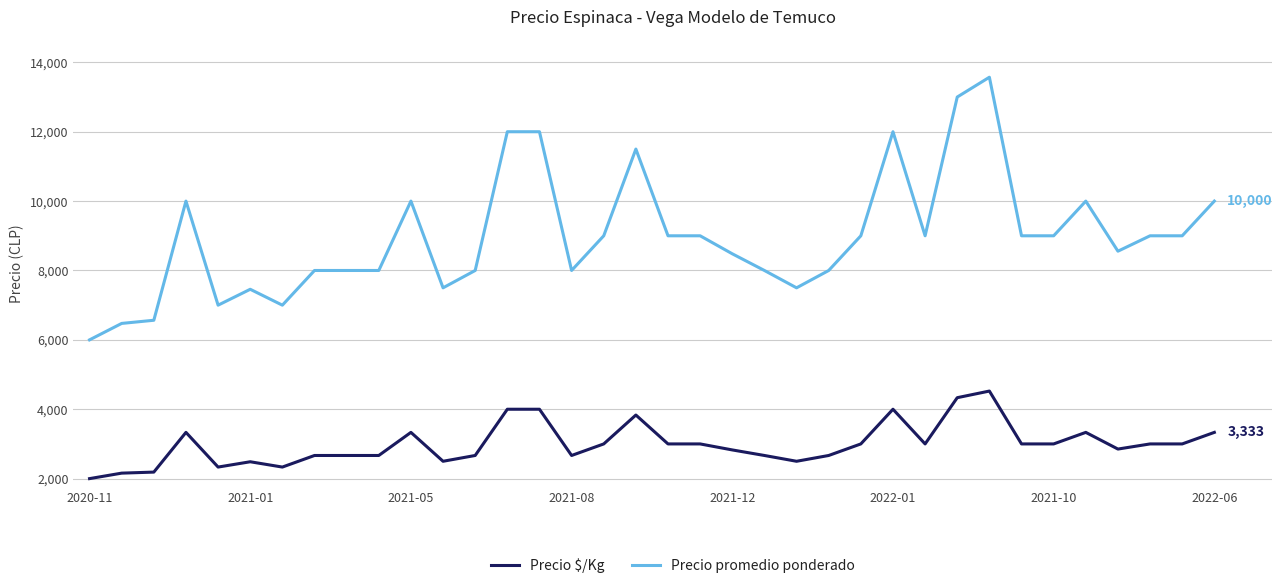

Rank the series by their maximum value, from lowest to highest.

Precio $/Kg, Precio promedio ponderado